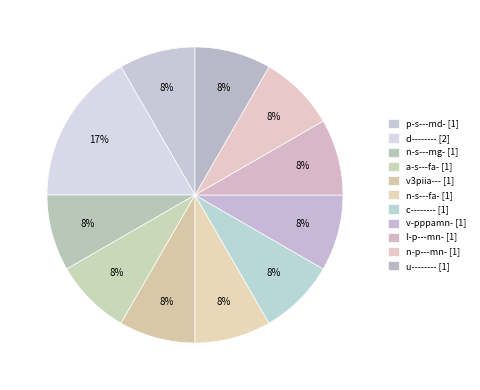

The l-p---mn- slice represents 19% of the pie. True or false?

False